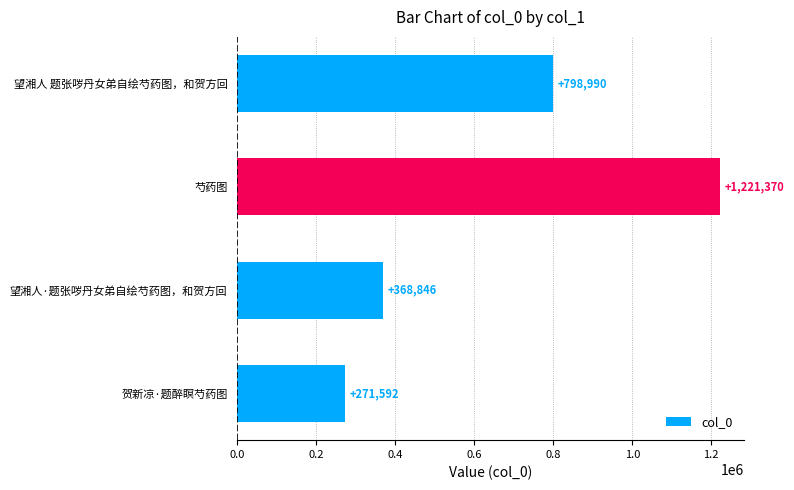

At which category does the chart reach its minimum across all series?

贺新凉·题醉瞑芍药图